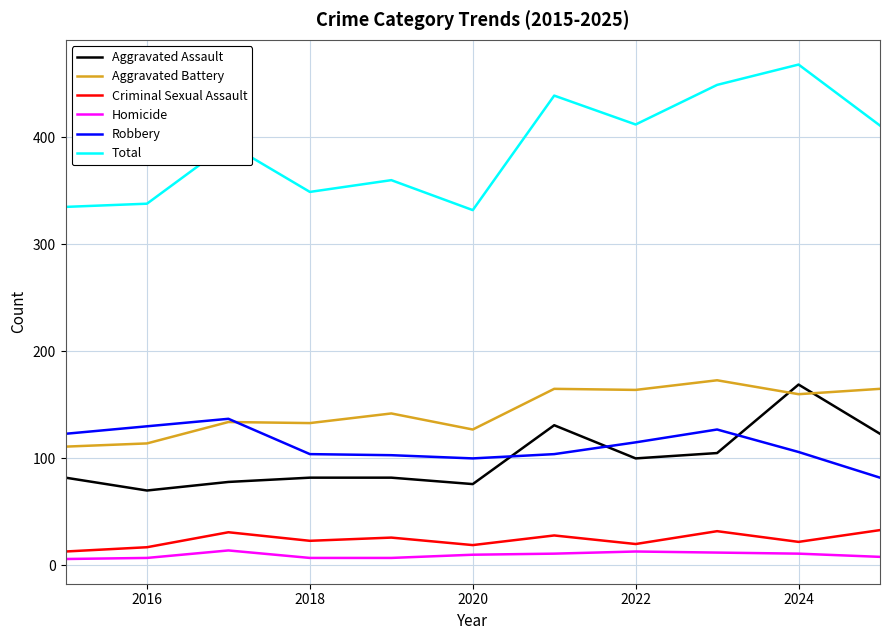

What is the greatest value displayed?

468